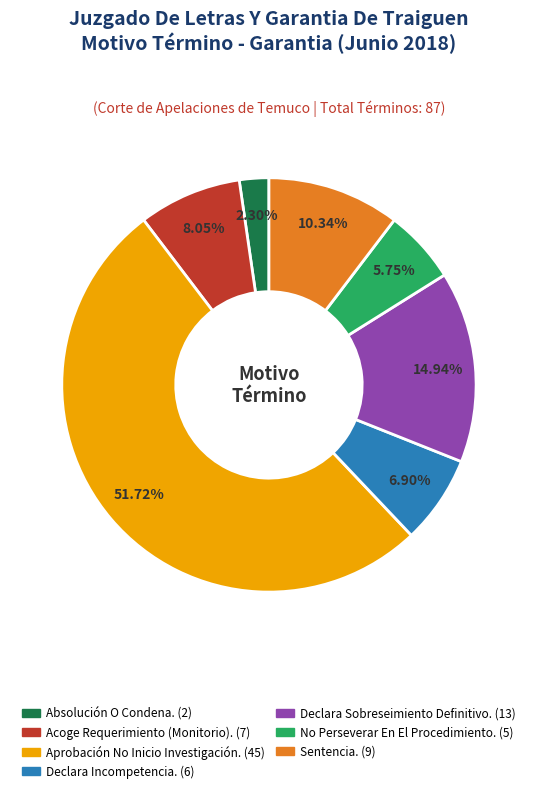

True or false: Aprobación No Inicio Investigación. accounts for 52% of the total.

True